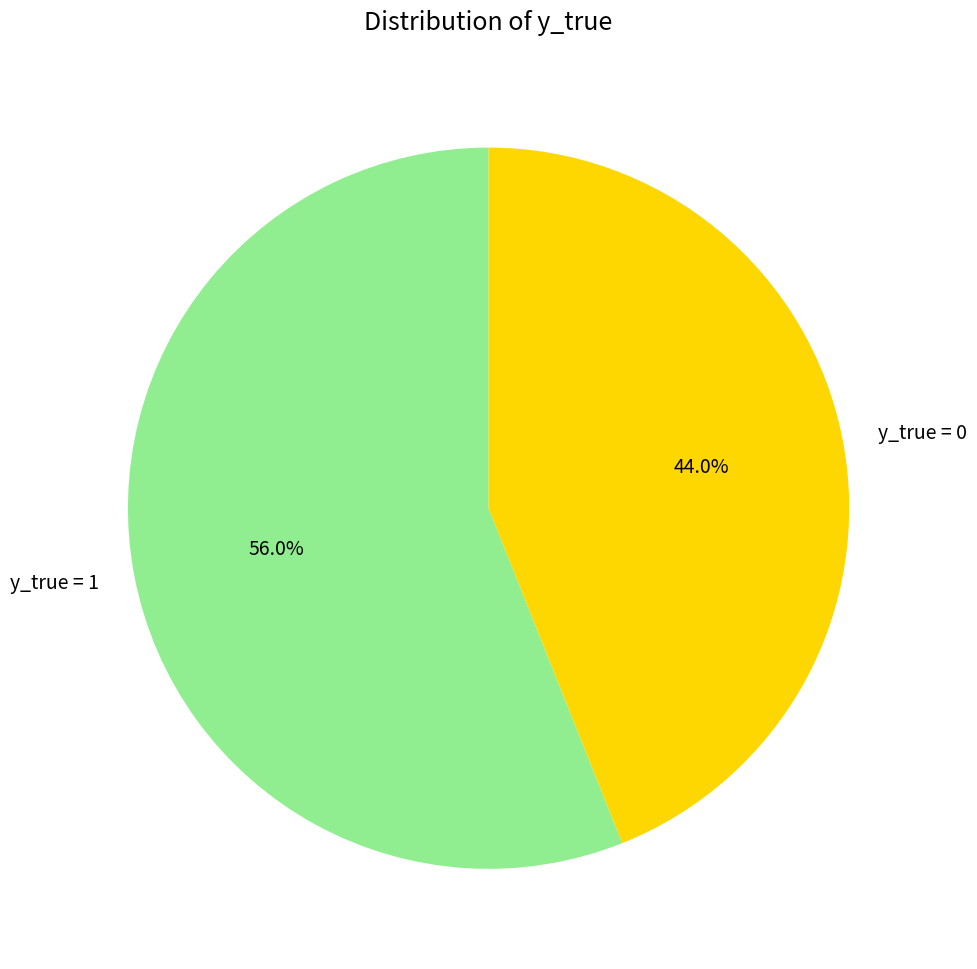

The y_true = 0 slice represents 54% of the pie. True or false?

False